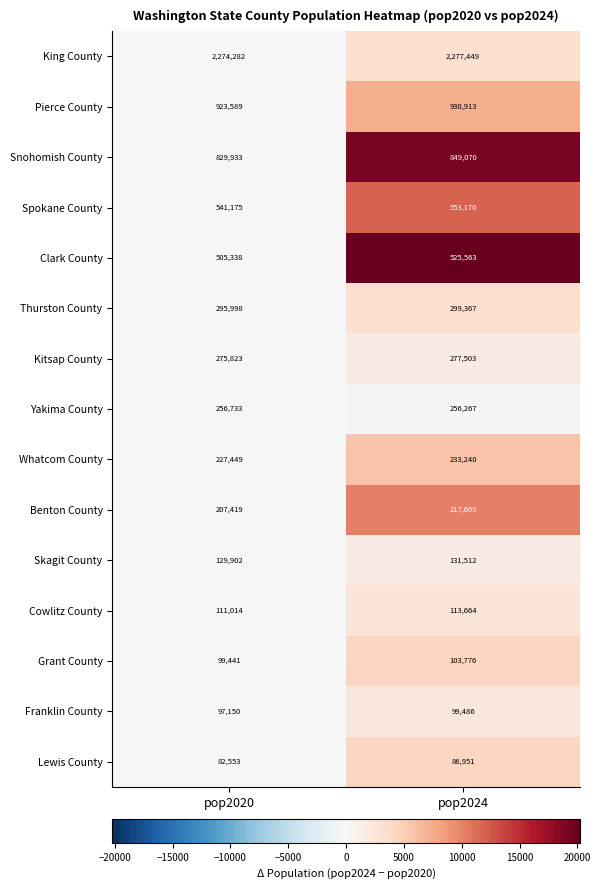

The Thurston County series shows 447384 at pop2024. True or false?

False